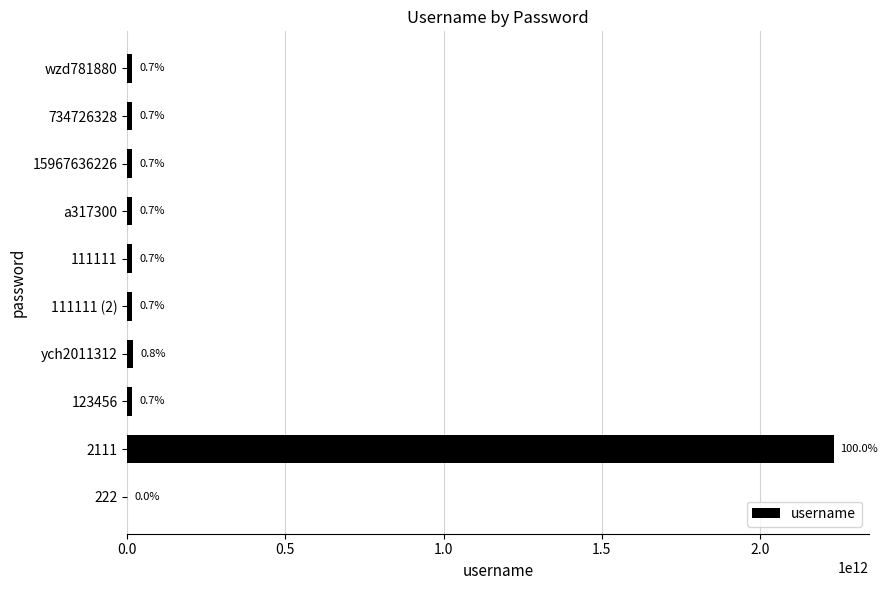

What is the difference between the maximum and second lowest values?

2217956679953